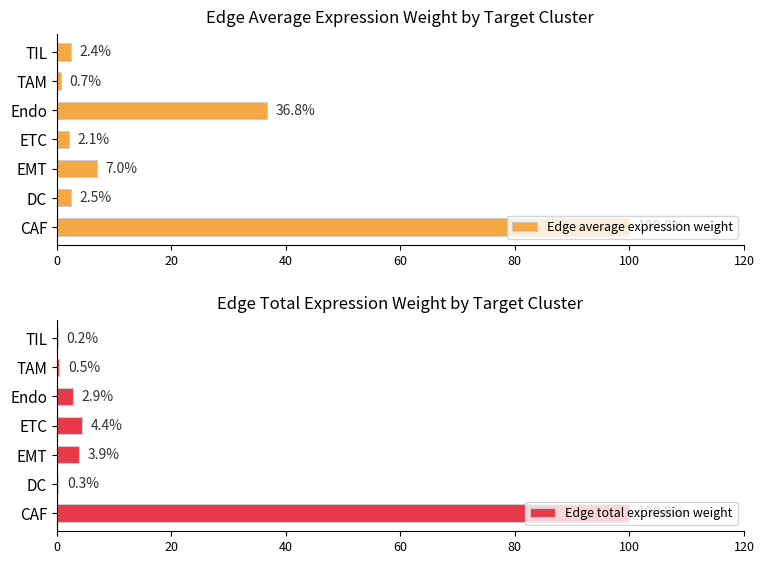

Is it true that Edge total expression weight equals 0.4 at 20?

False